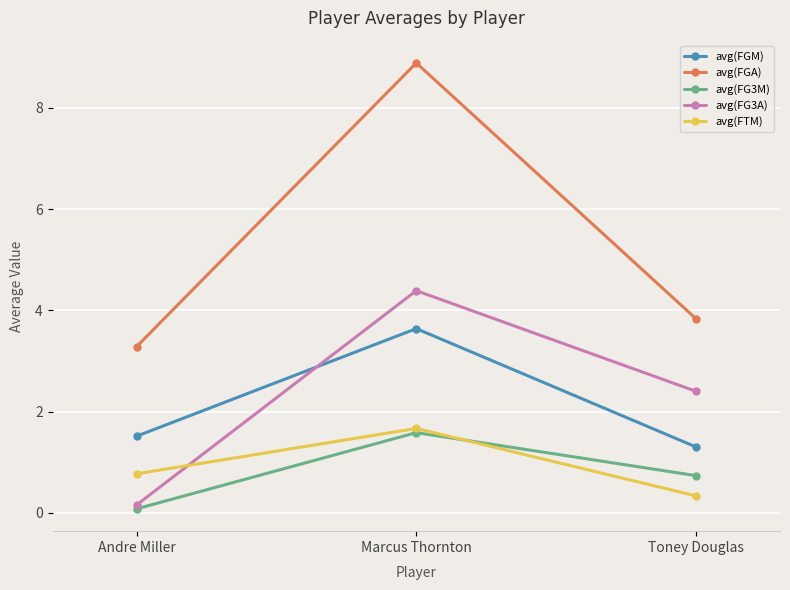

How many data points does each series have?

3